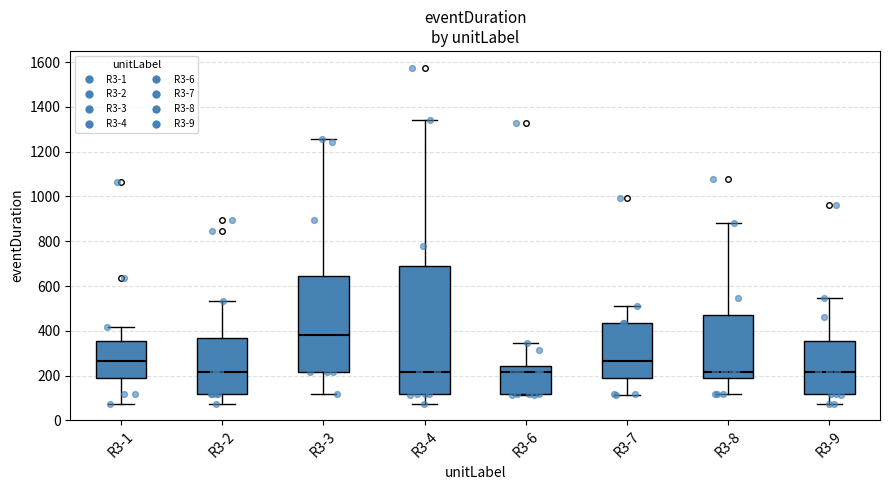

Which box's median line is the highest?

R3-3